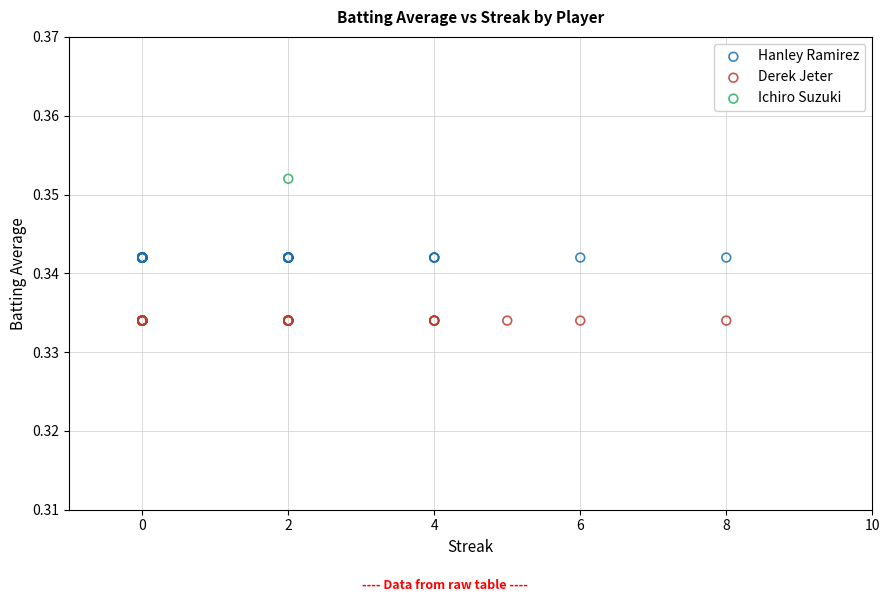

What are all the series names shown in the legend?

Hanley Ramirez, Derek Jeter, Ichiro Suzuki